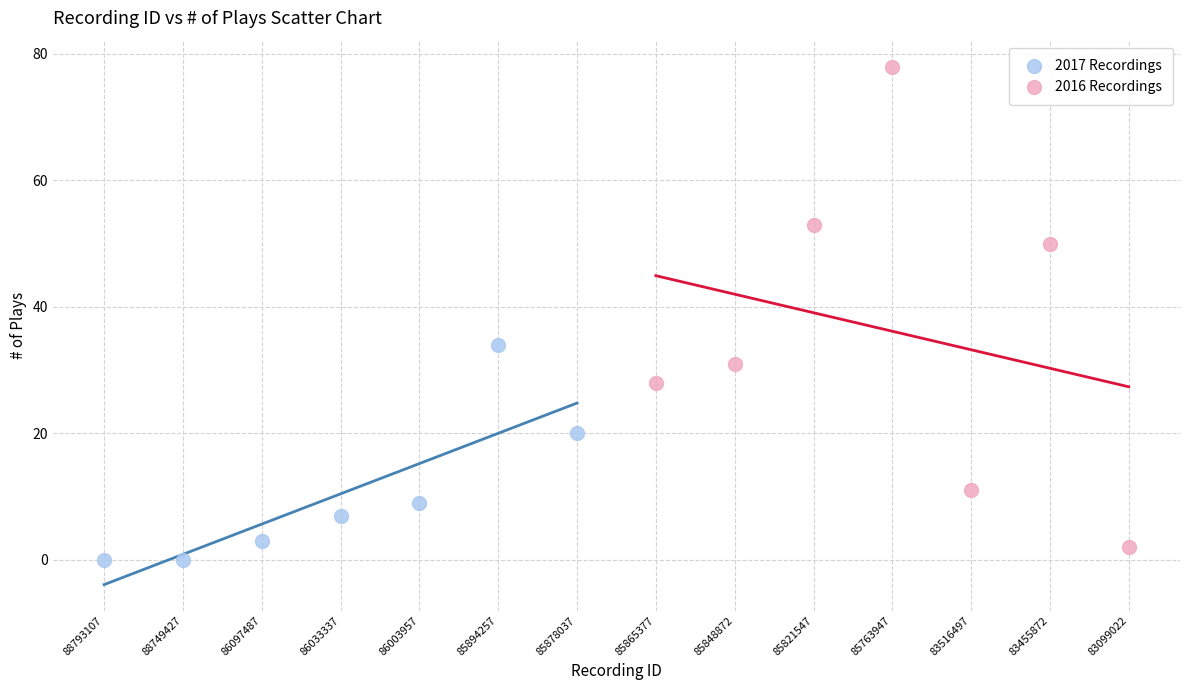

Which series has the largest Y range (max minus min)?

2016 Recordings